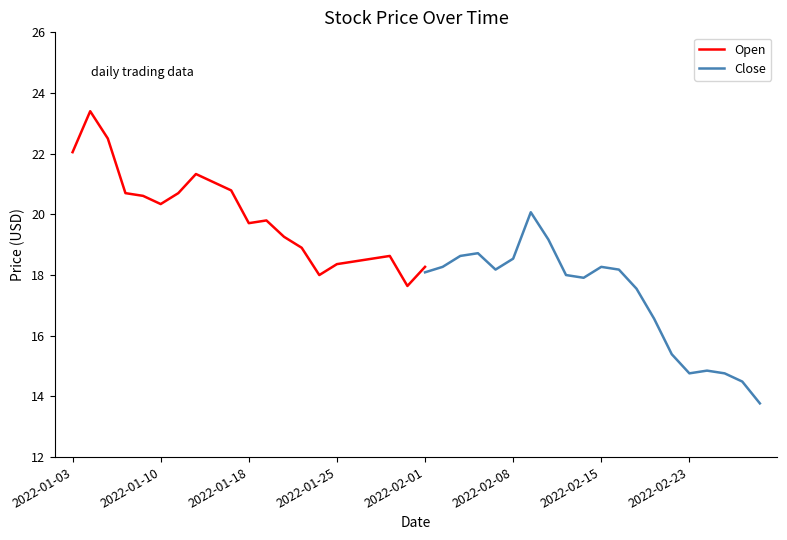

True or false: Close has more than 1 interior local peaks.

True